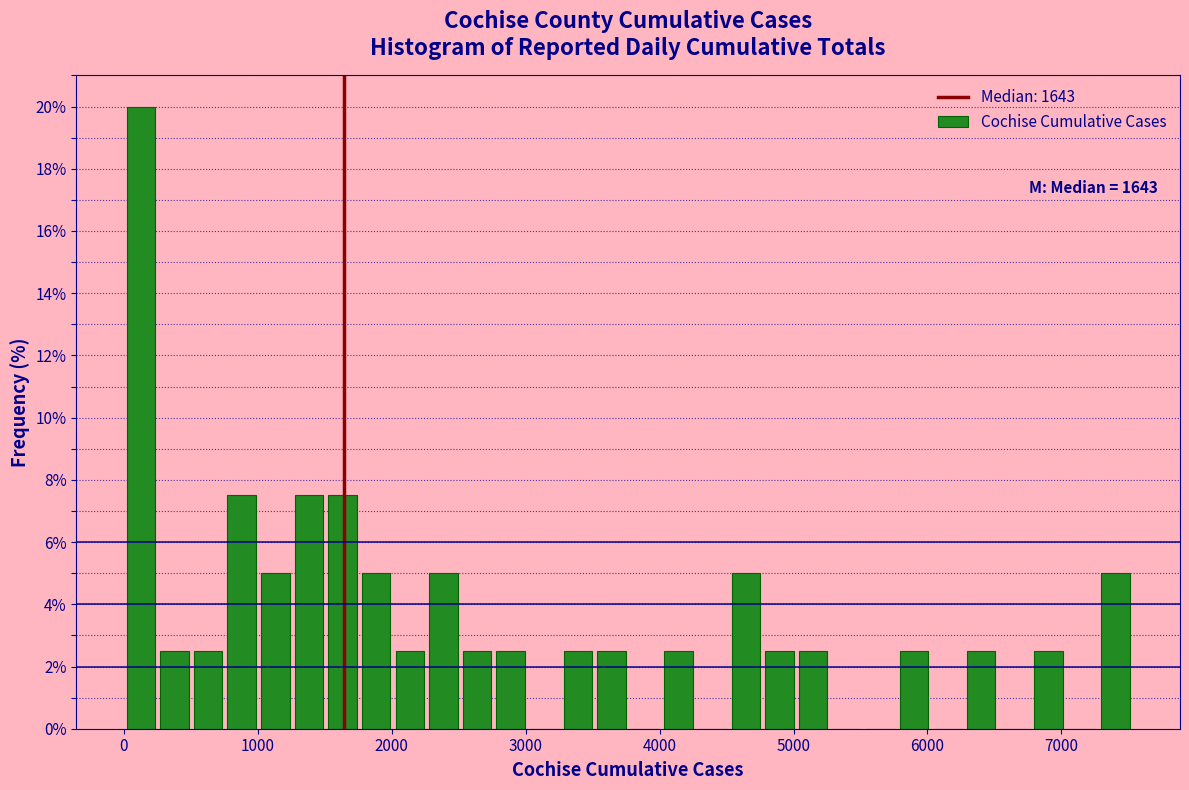

Read against the x-axis, roughly where is the centre of the tallest bar?

100